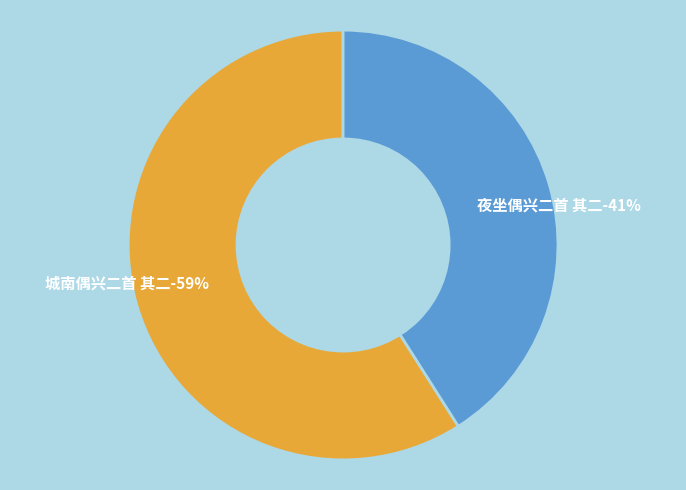

The 城南偶兴二首 其二 slice represents 54% of the pie. True or false?

False